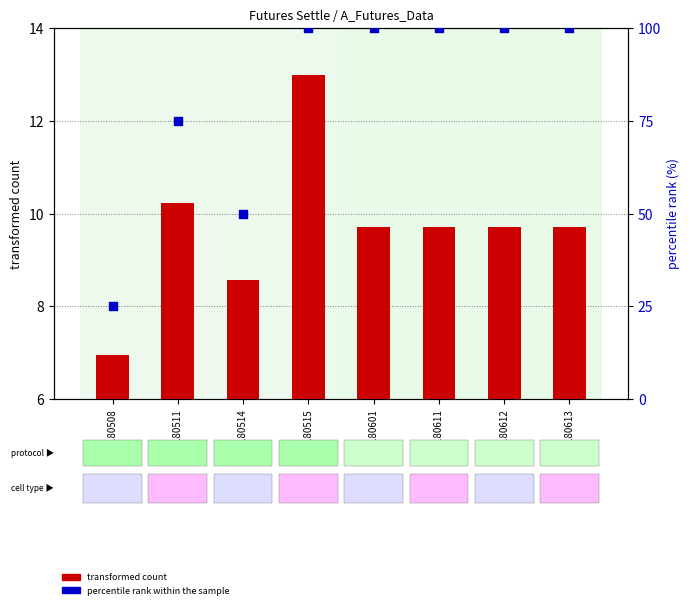

Which series has the largest Y range (max minus min)?

percentile rank within the sample